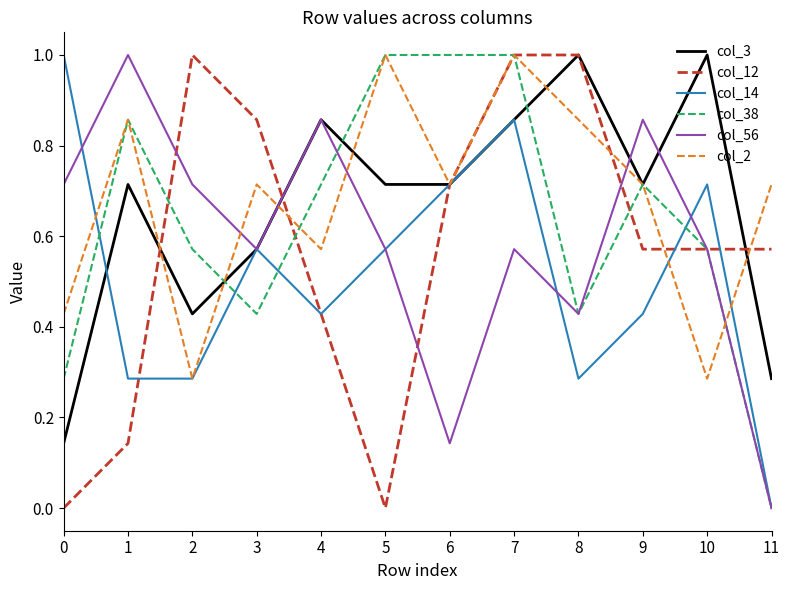

Which series has the largest total across all categories?

col_2